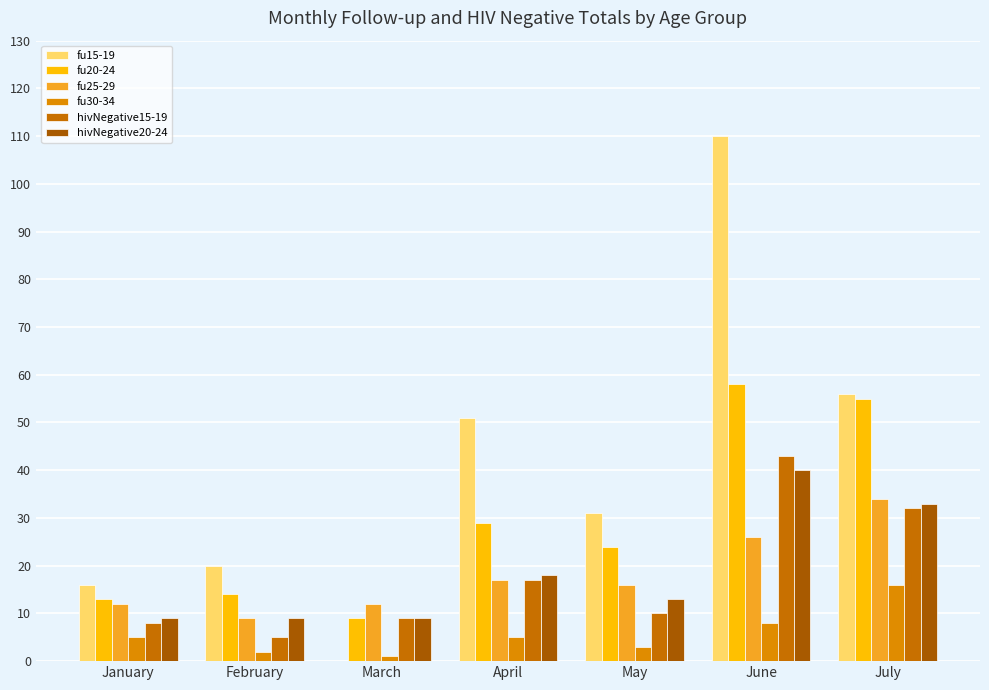

List the labels in order of fu25-29 value, largest first.

July, June, April, May, January, March, February